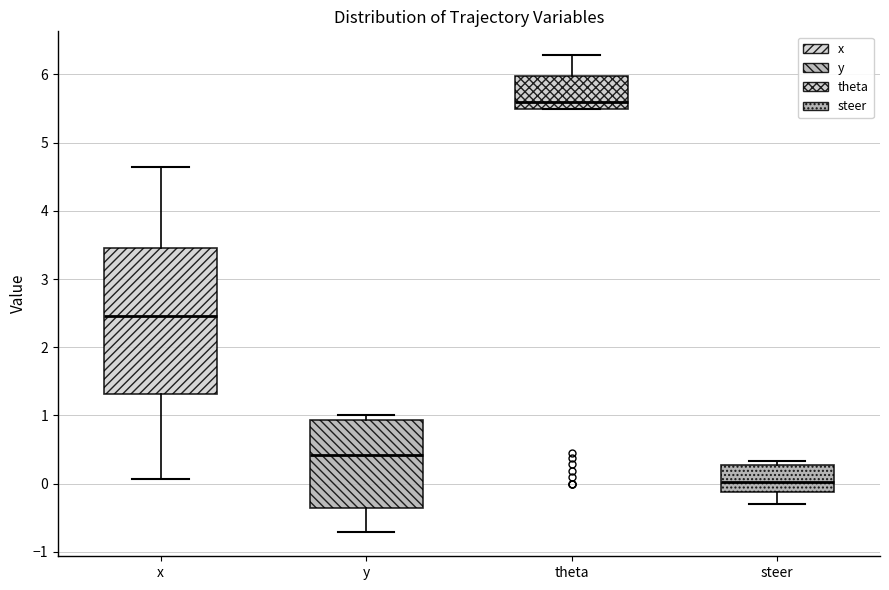

Reading left to right, transcribe this box plot: for each box, give where its median line is, the range the box spans, and where its two whiskers end, as read against the y-axis. The values are not printed on the chart, so give them approximately, as read against the axis.

x: median 2.5, box 1.3 to 3.5, whiskers 0.1 to 4.6
y: median 0.4, box -0.4 to 0.9, whiskers -0.7 to 1.0
theta: median 5.6, box 5.5 to 6.0, whiskers 5.5 to 6.3
steer: median 0.0, box -0.1 to 0.3, whiskers -0.3 to 0.3 (just above the box's upper edge)